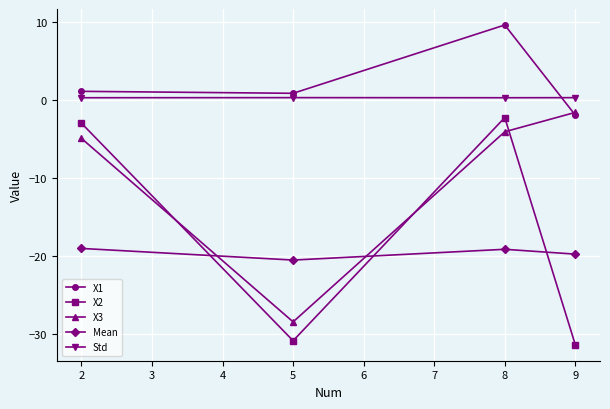

What is the maximum value shown in the chart?

9.6